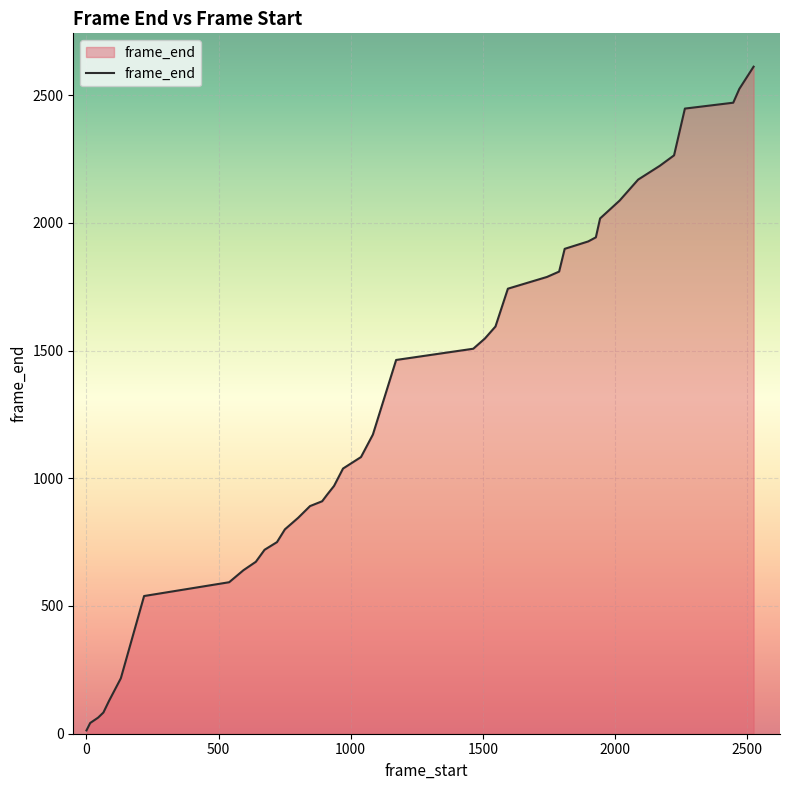

What is the greatest value displayed?

2611